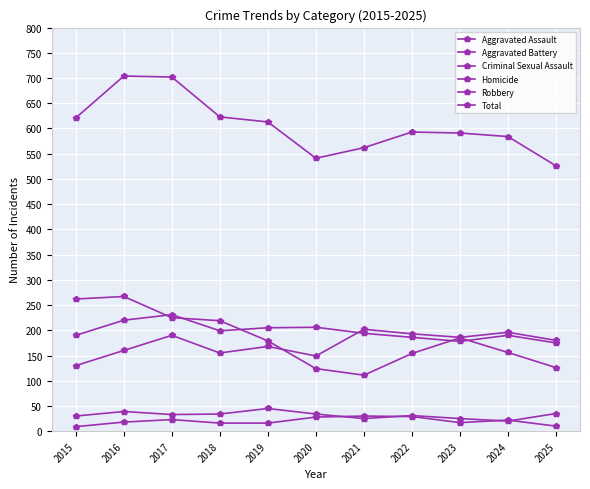

True or false: Total and Criminal Sexual Assault cross at least once.

False